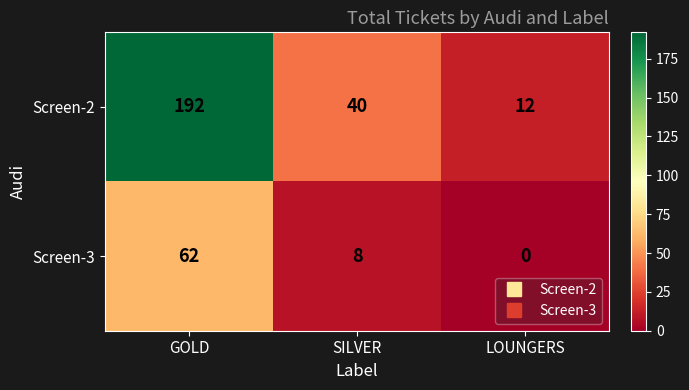

Count the number of categories in the chart.

3